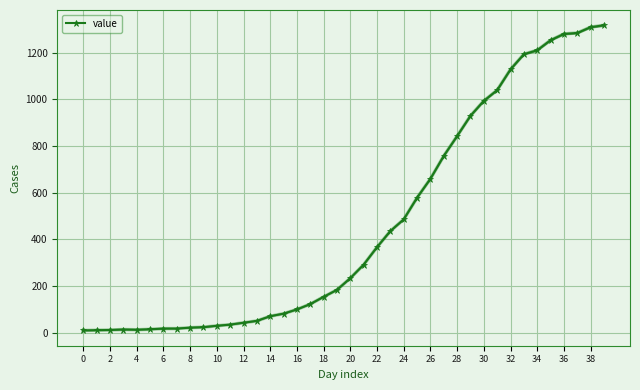

How many data points in value are less than 234?

20